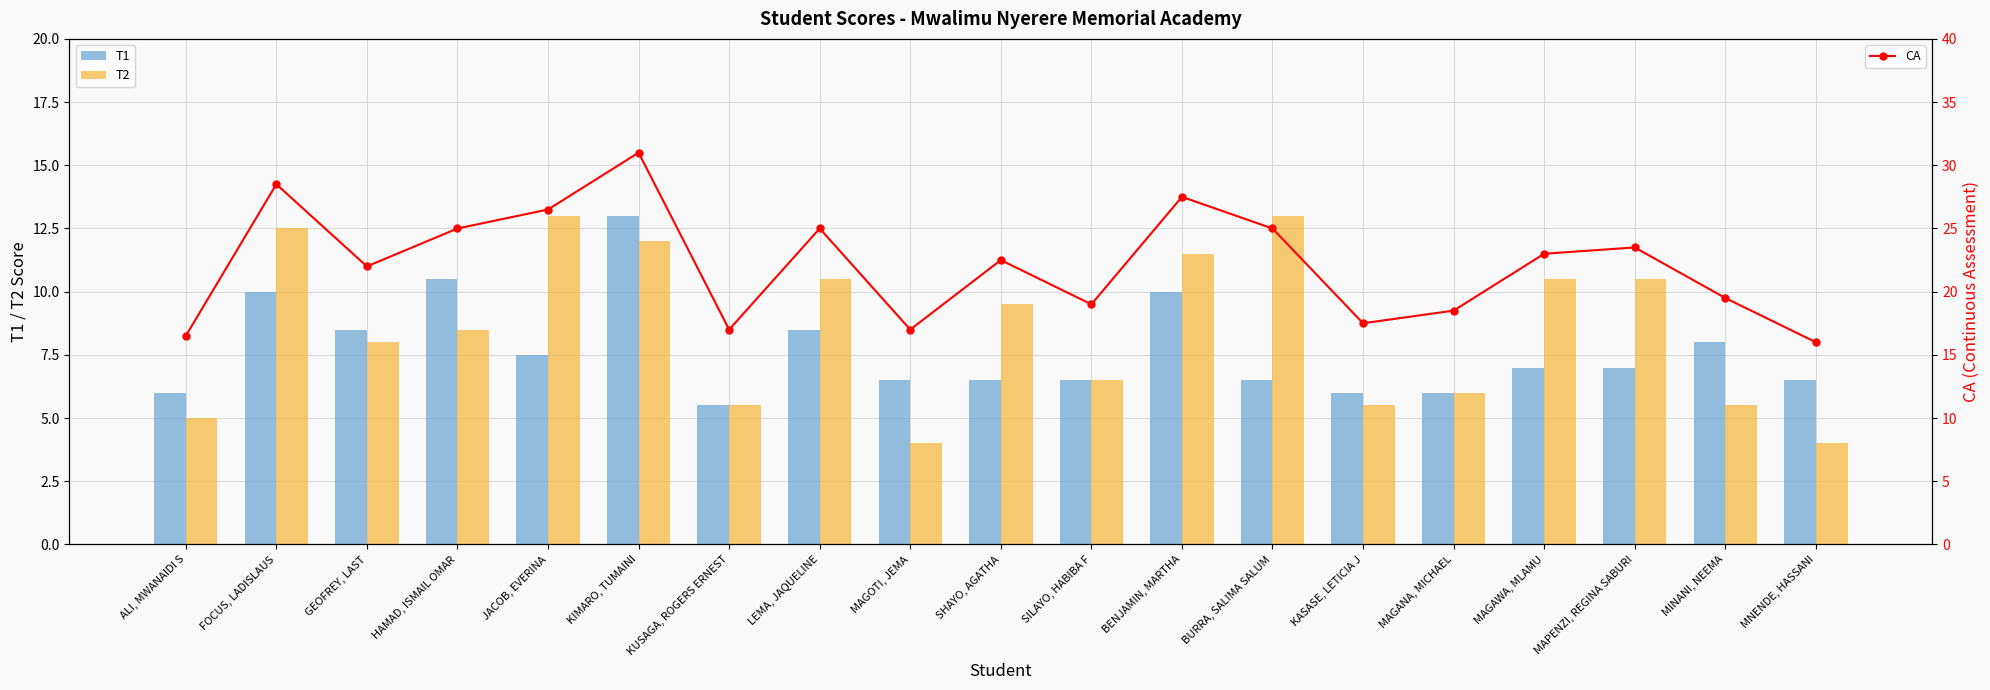

What is the minimum value for CA?

16.0